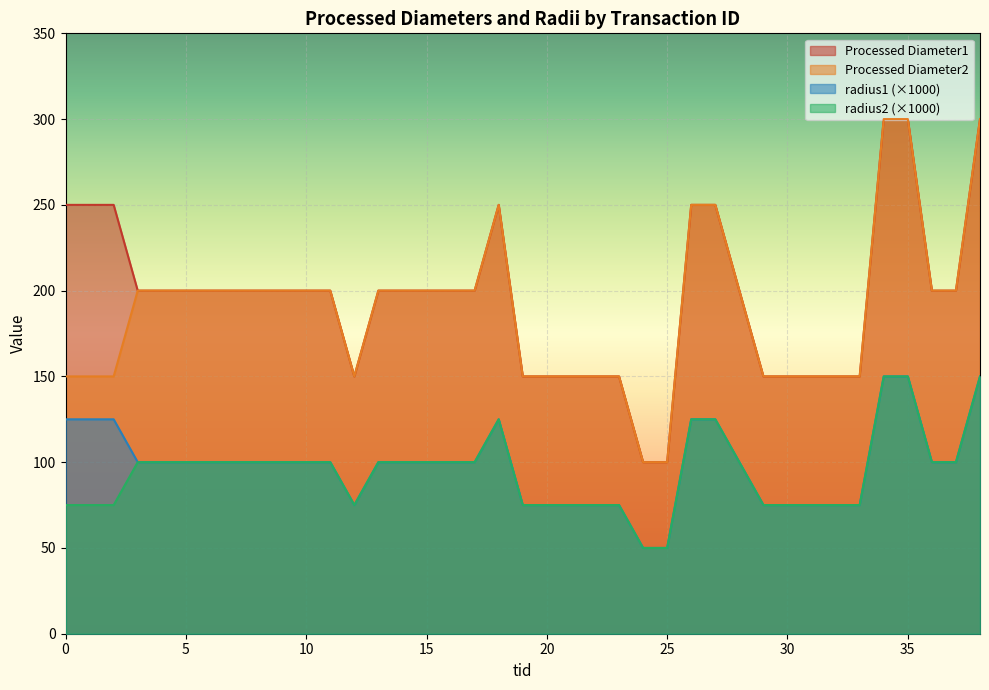

True or false: Processed Diameter2 and Processed Diameter1 intersect in this chart.

False